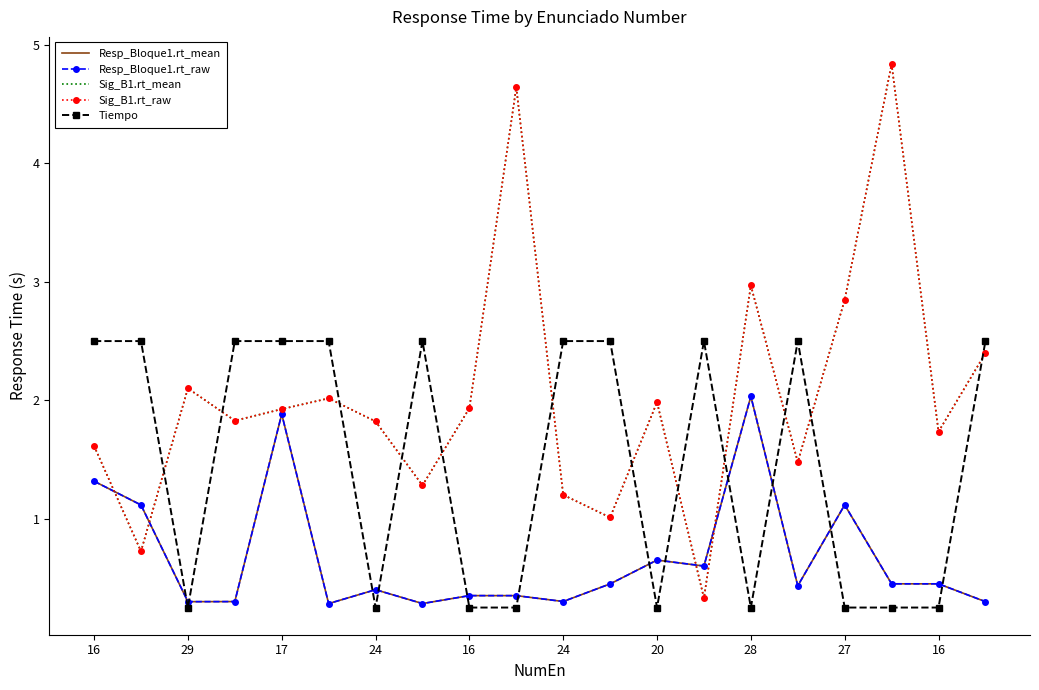

After their last crossing, which series has the higher values: Tiempo or Sig_B1.rt_raw?

Tiempo